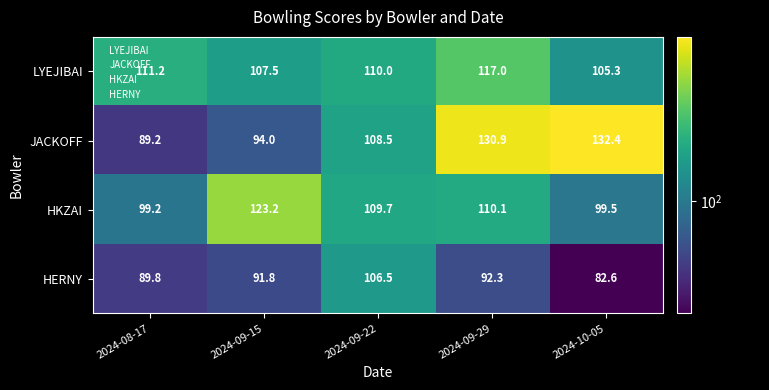

What is the approximate value of HERNY at 2024-10-05?

82.6